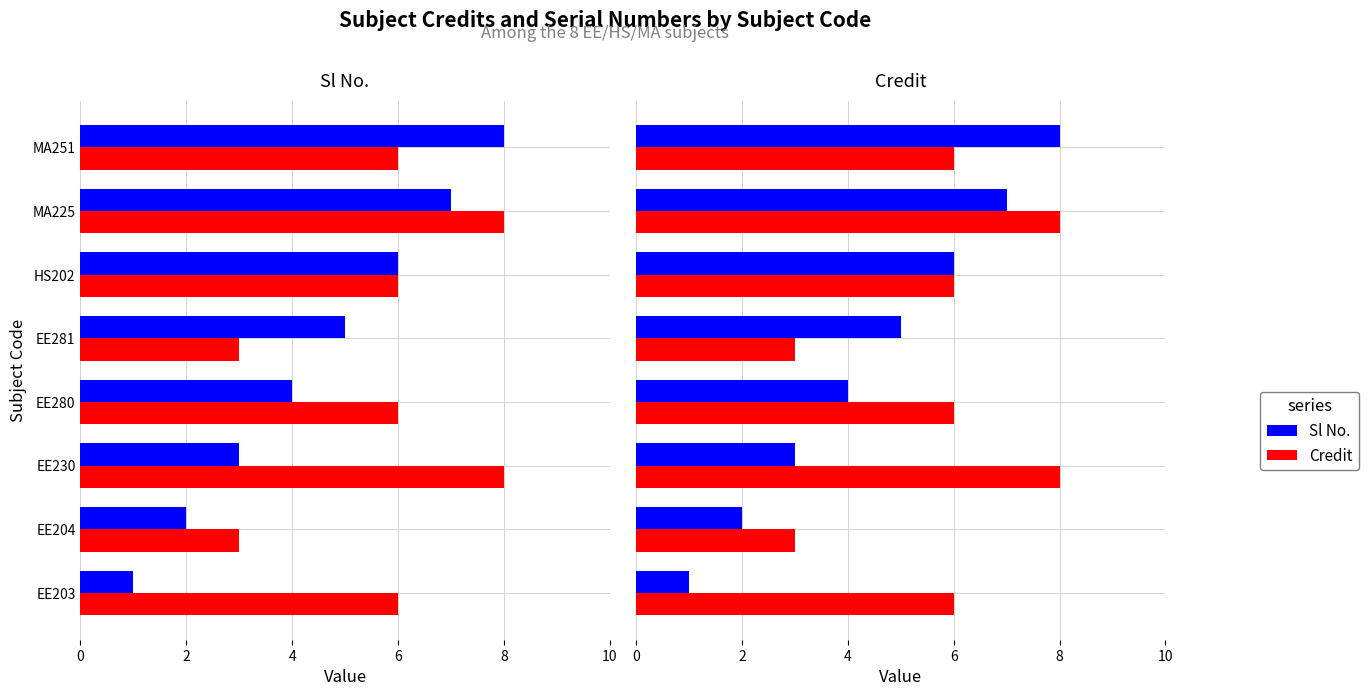

The value of Credit at MA251 is 2. True or false?

False